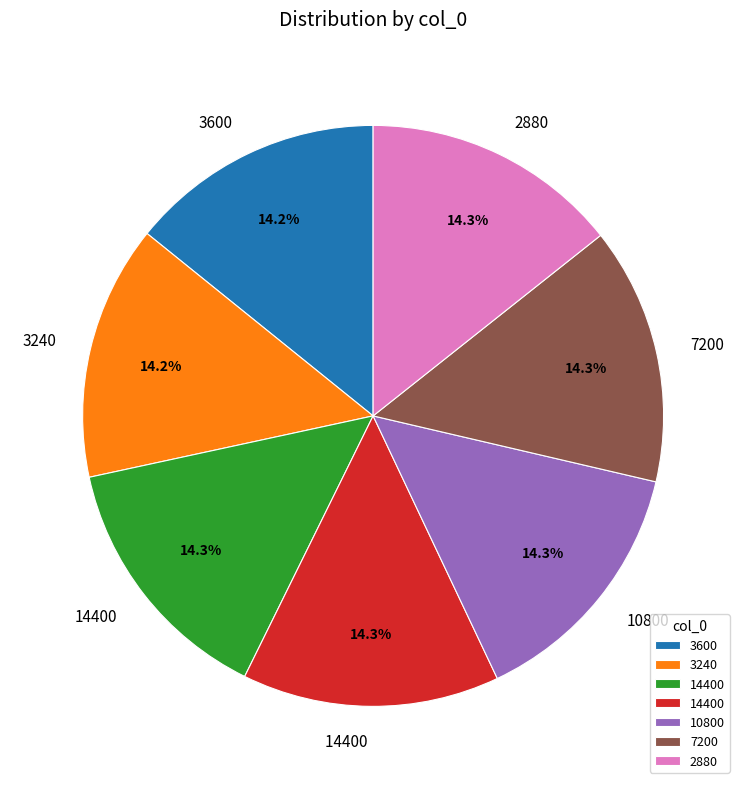

Is there any slice that represents more than half of the pie?

No